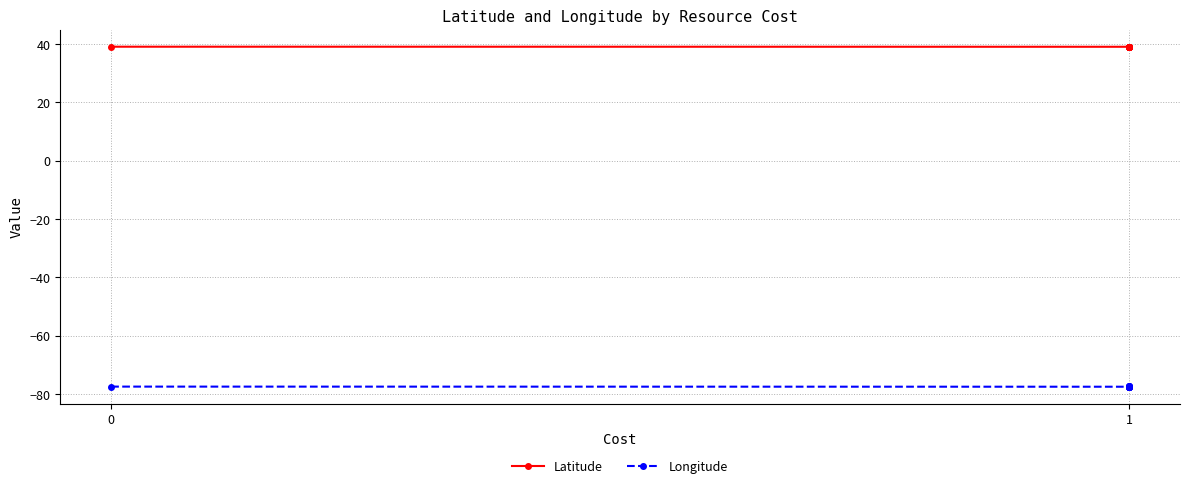

How many categories are shown in the chart?

11